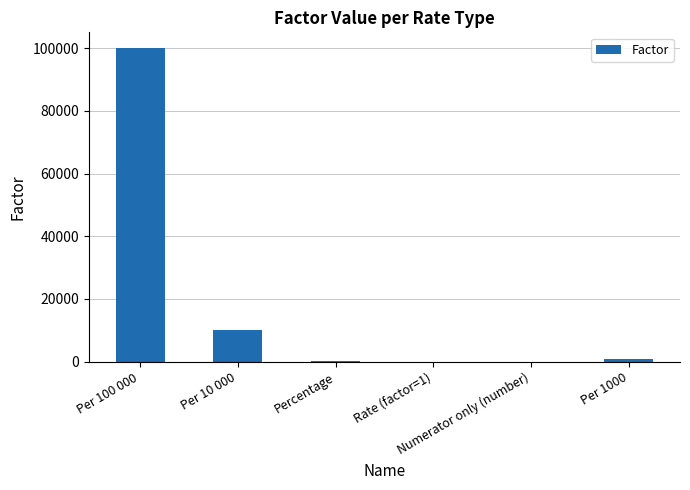

What is the maximum value shown in the chart?

100000